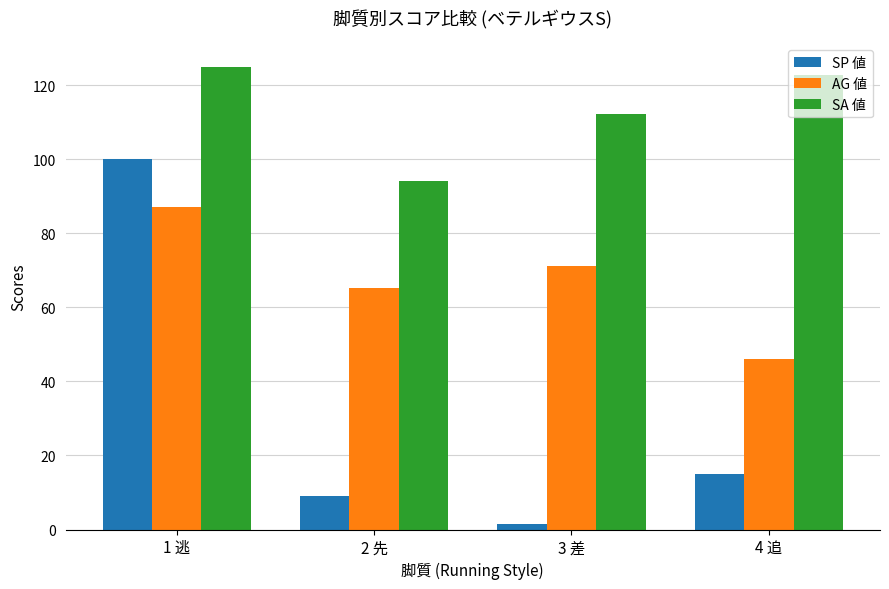

What is the label of the 4th bar from the right?

1 逃